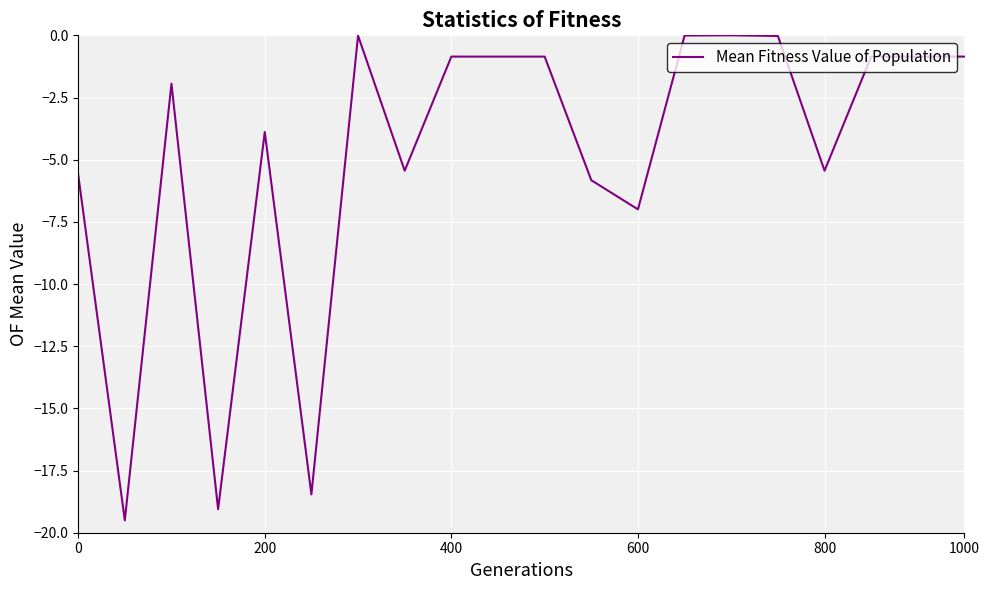

What is the difference between the maximum and minimum values?

19.5